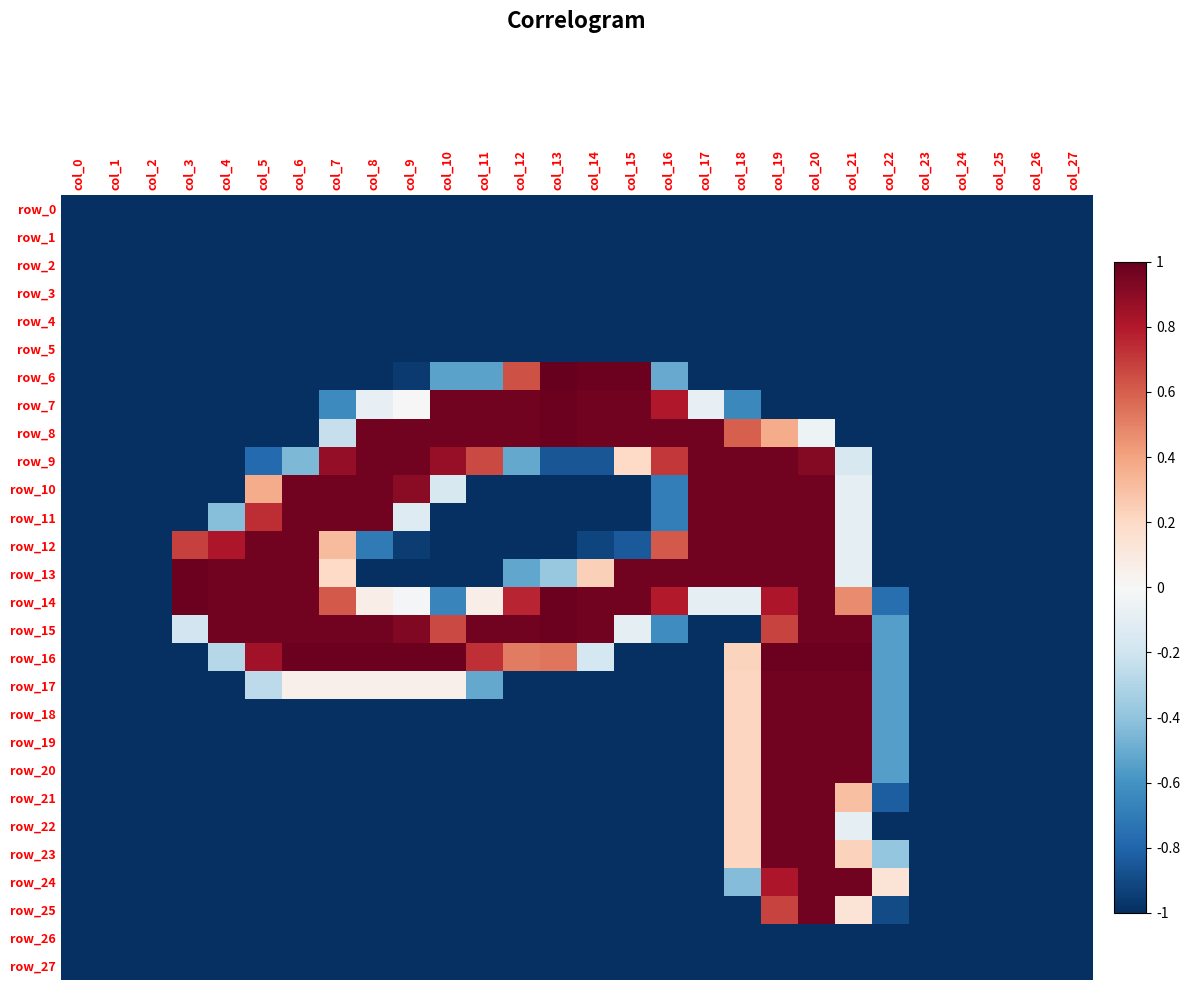

Count the number of categories in the chart.

28